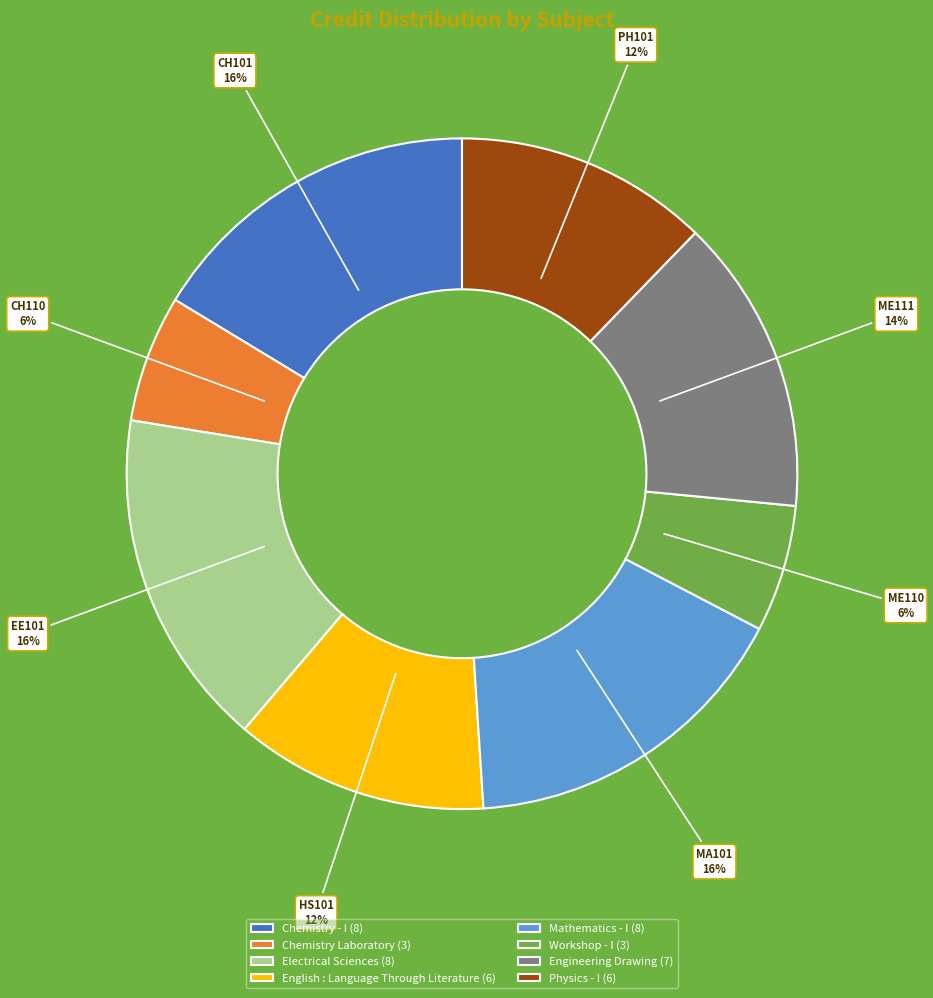

How many segments does this pie chart have?

8